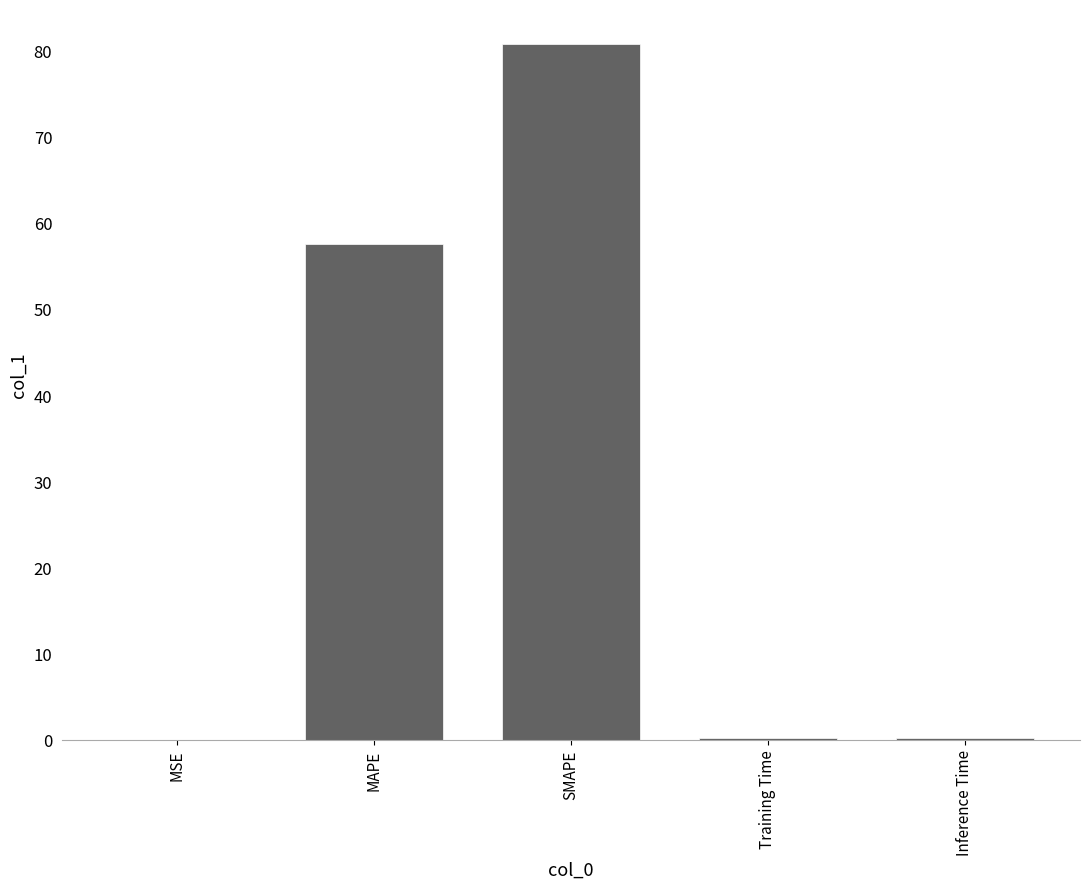

What is the greatest value displayed?

80.8